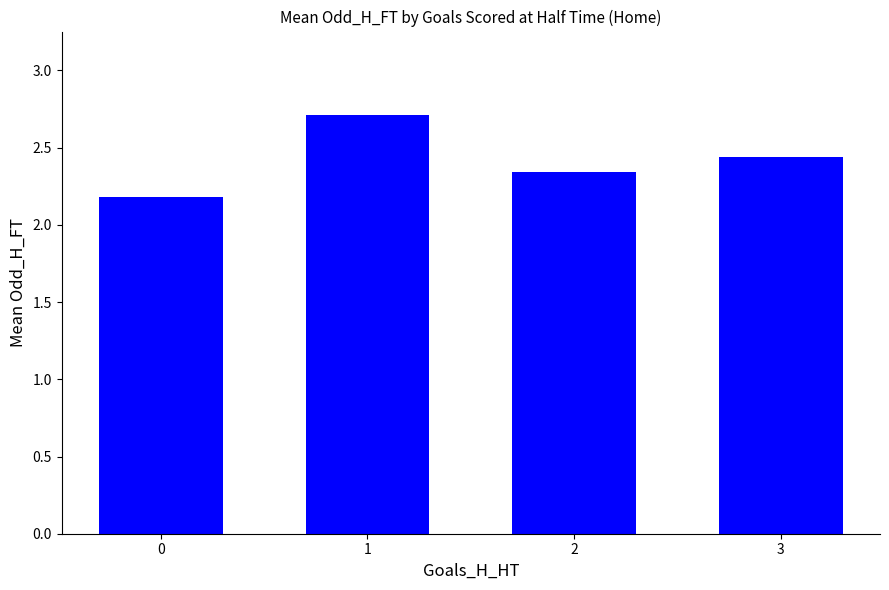

What is the value of the 1st bar from the left?

2.2